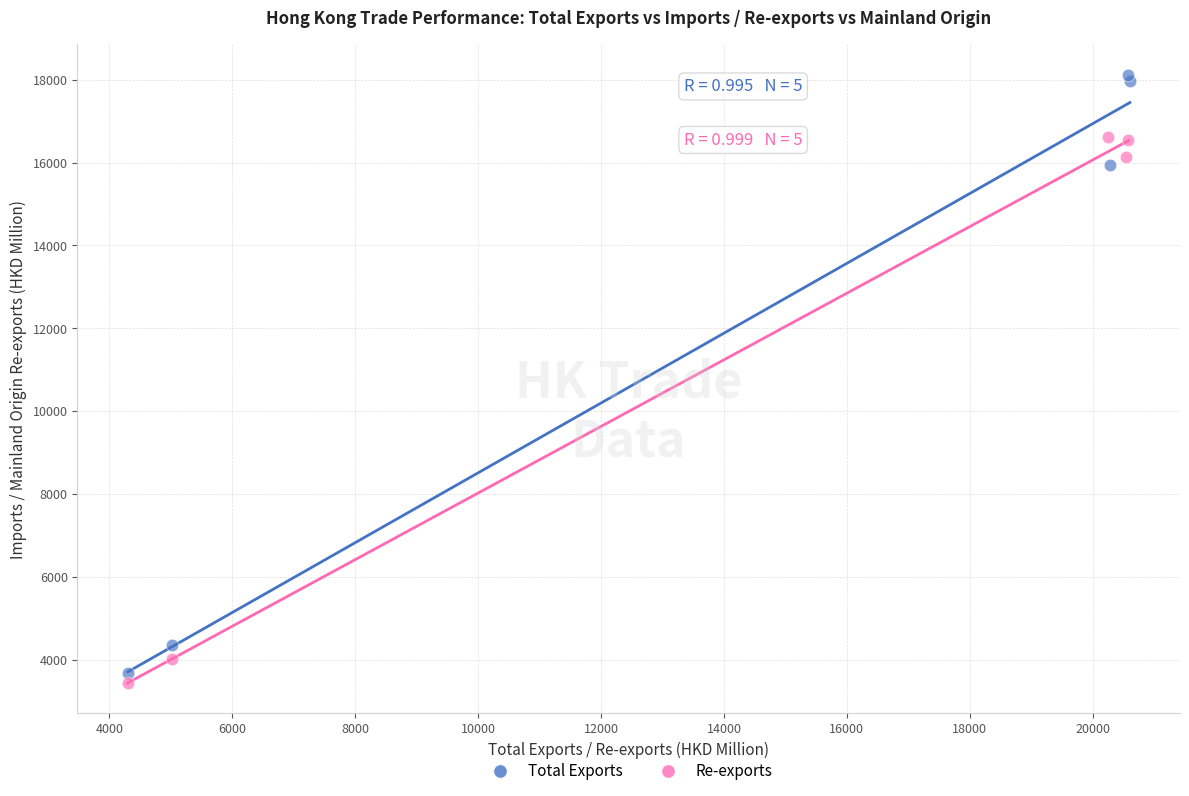

Which series reaches the maximum Y coordinate?

Total Exports